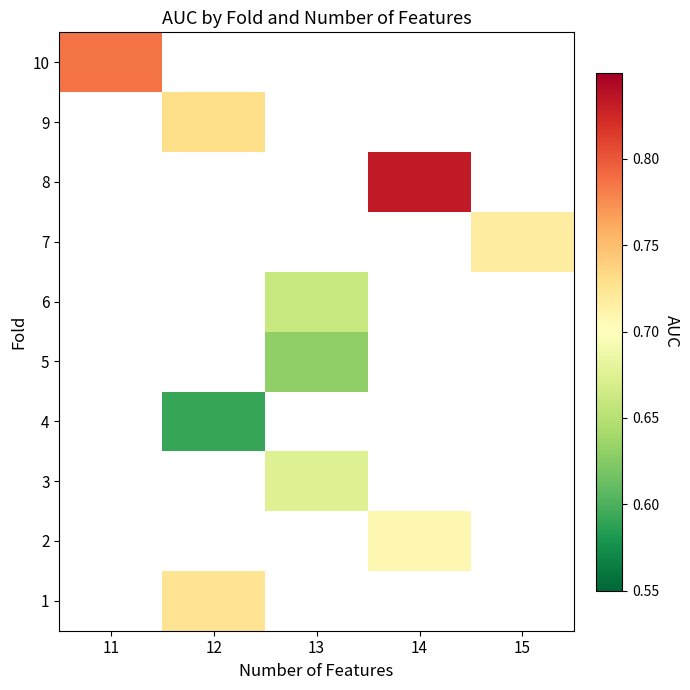

How many values in row_5 are above zero?

1